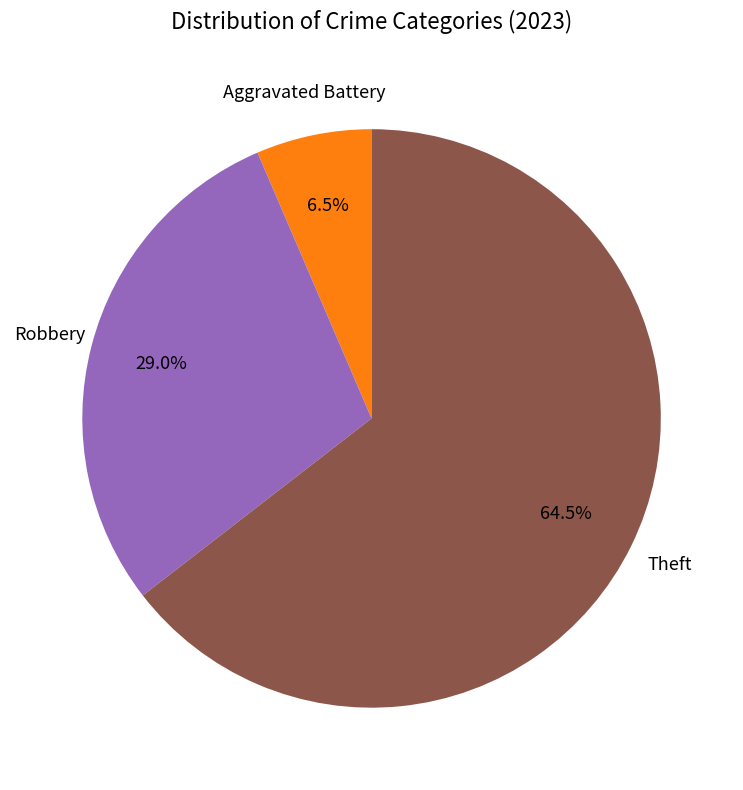

Is there a majority slice in this chart?

Yes